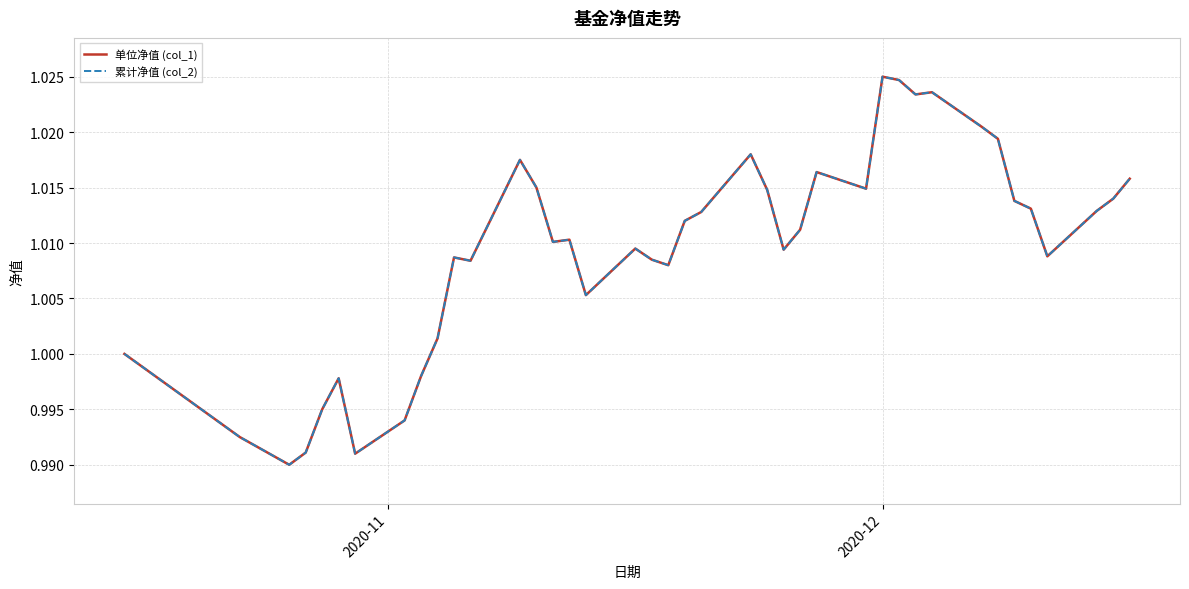

Does the chart have visible grid lines?

Yes